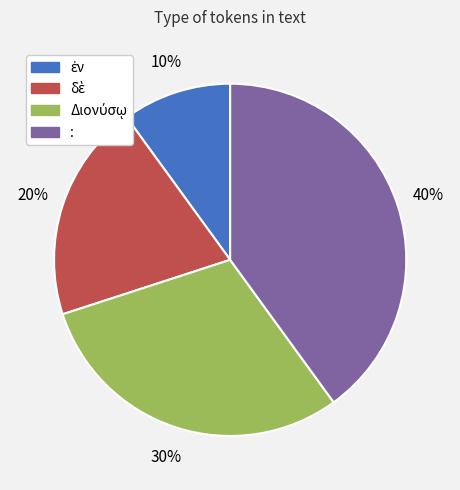

How many segments does this pie chart have?

4